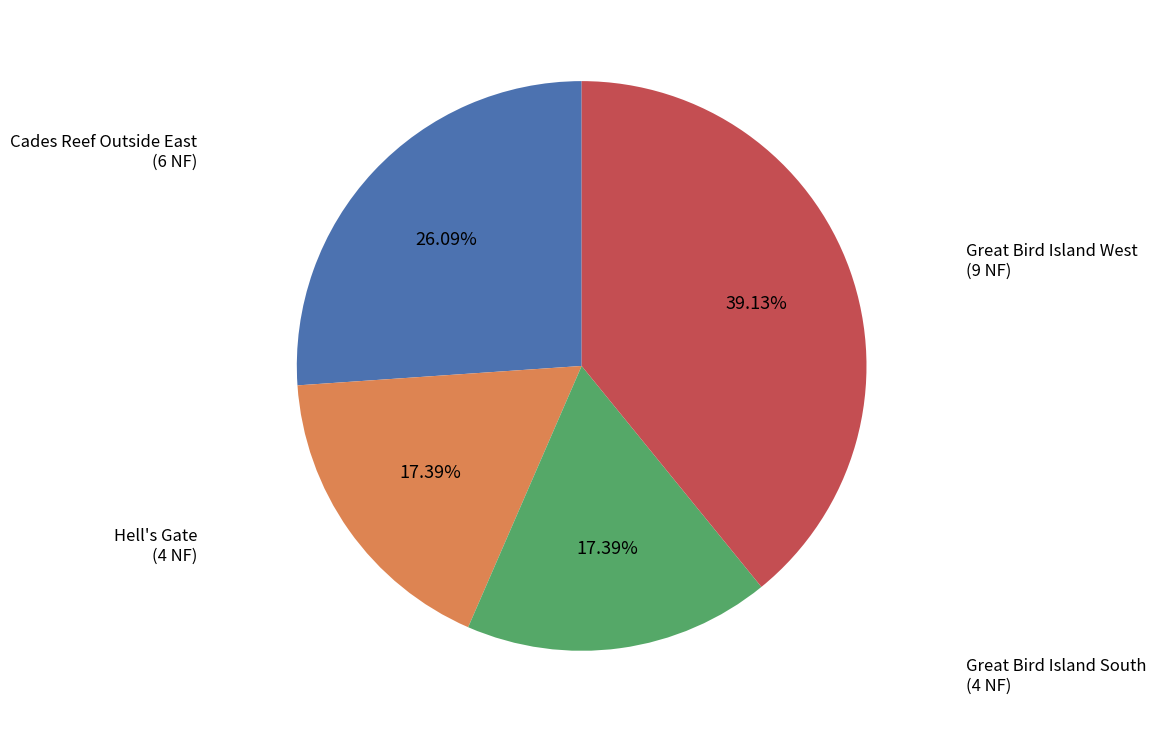

What is the largest slice in the pie chart?

Great Bird Island West